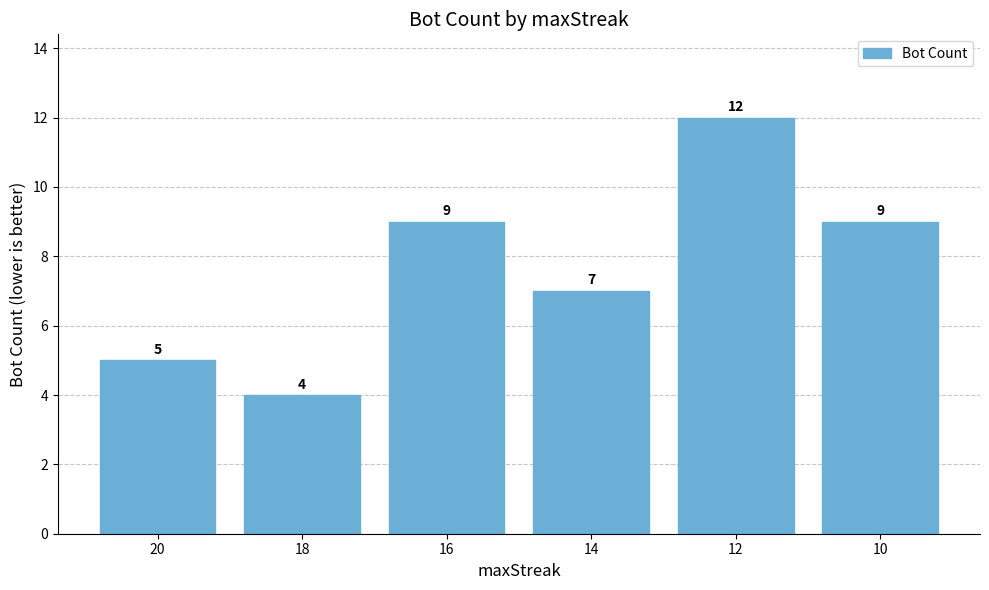

What is the minimum value shown in the chart?

4